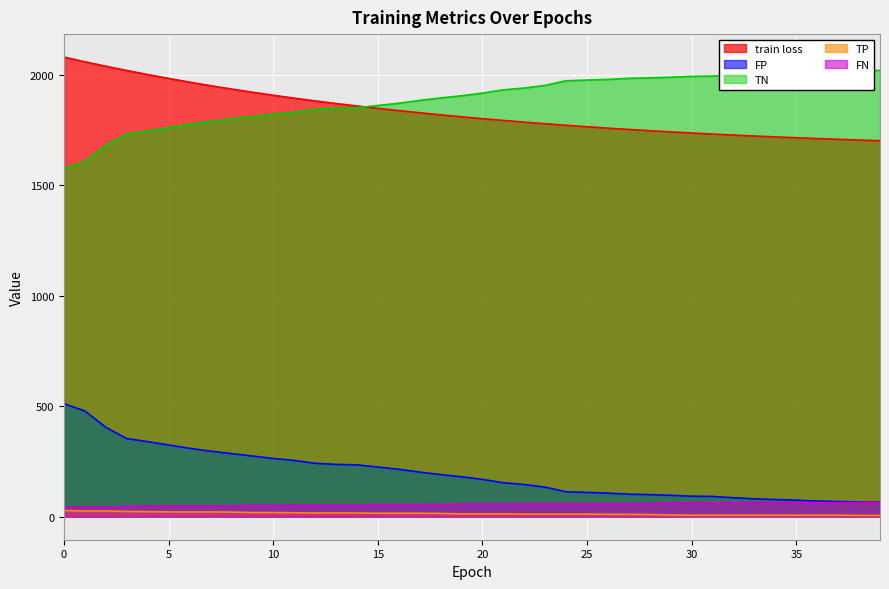

At which label is TP closest to 17?

12